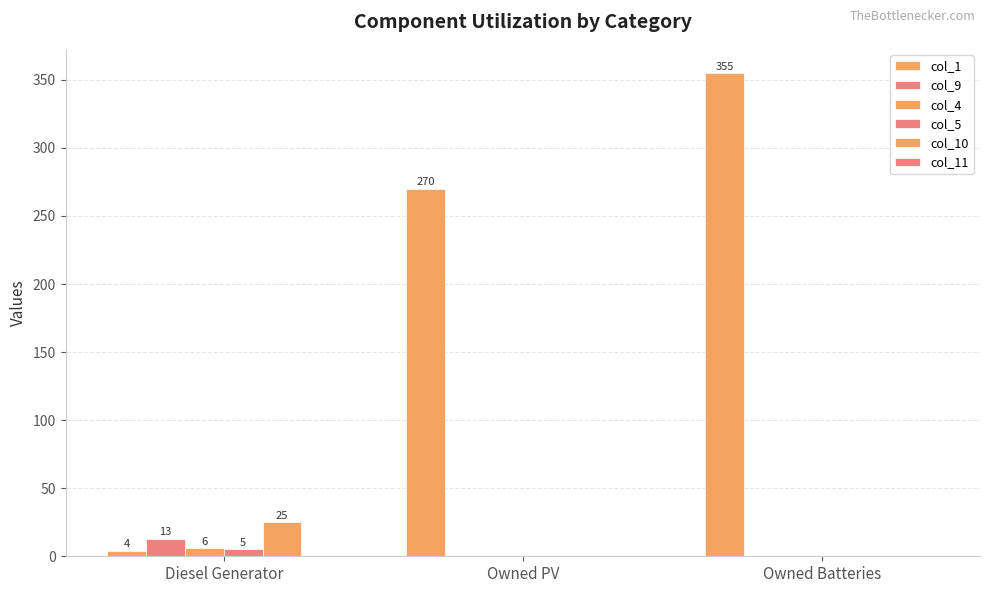

Count the number of categories in the chart.

3